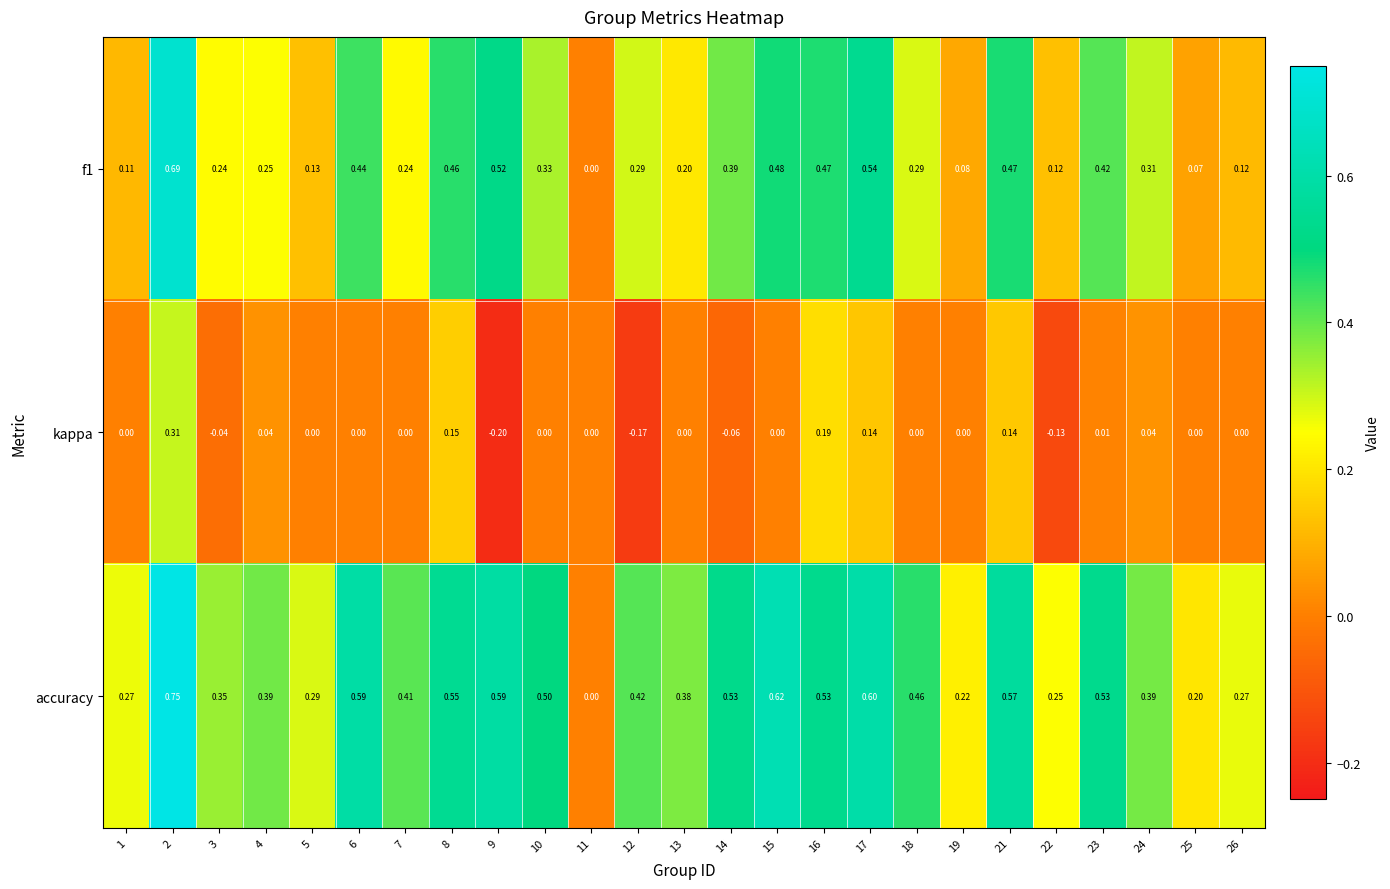

Which series changed the most between 6 and 25?

accuracy